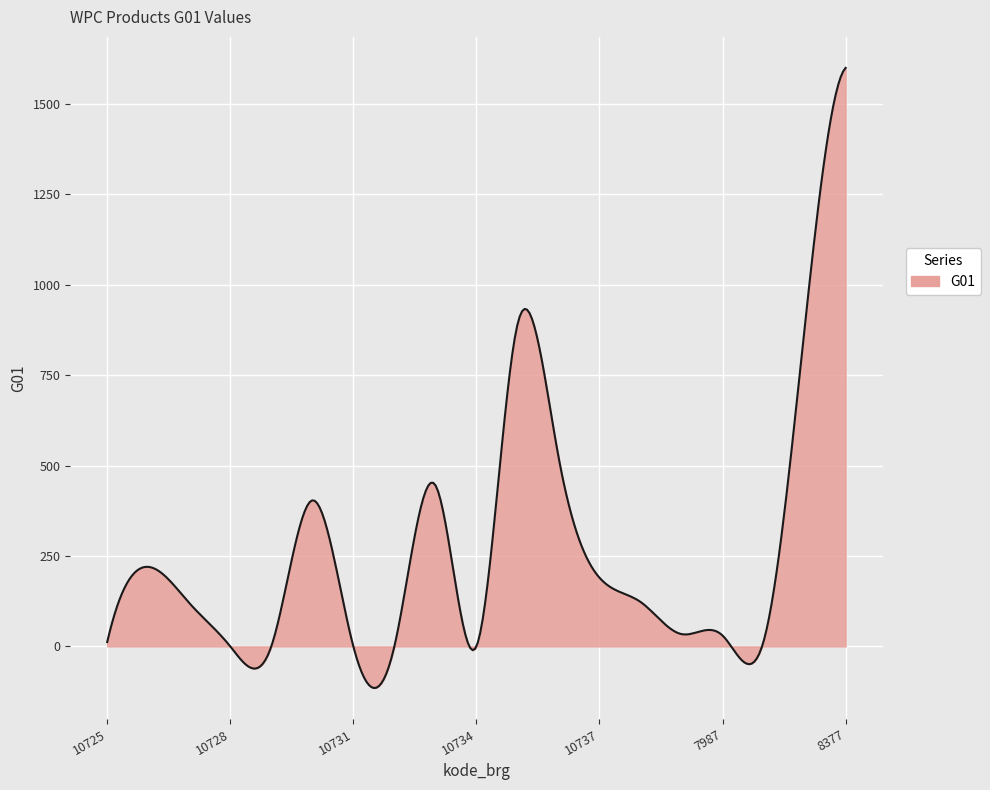

What is the difference between the maximum and minimum values?

1715.1